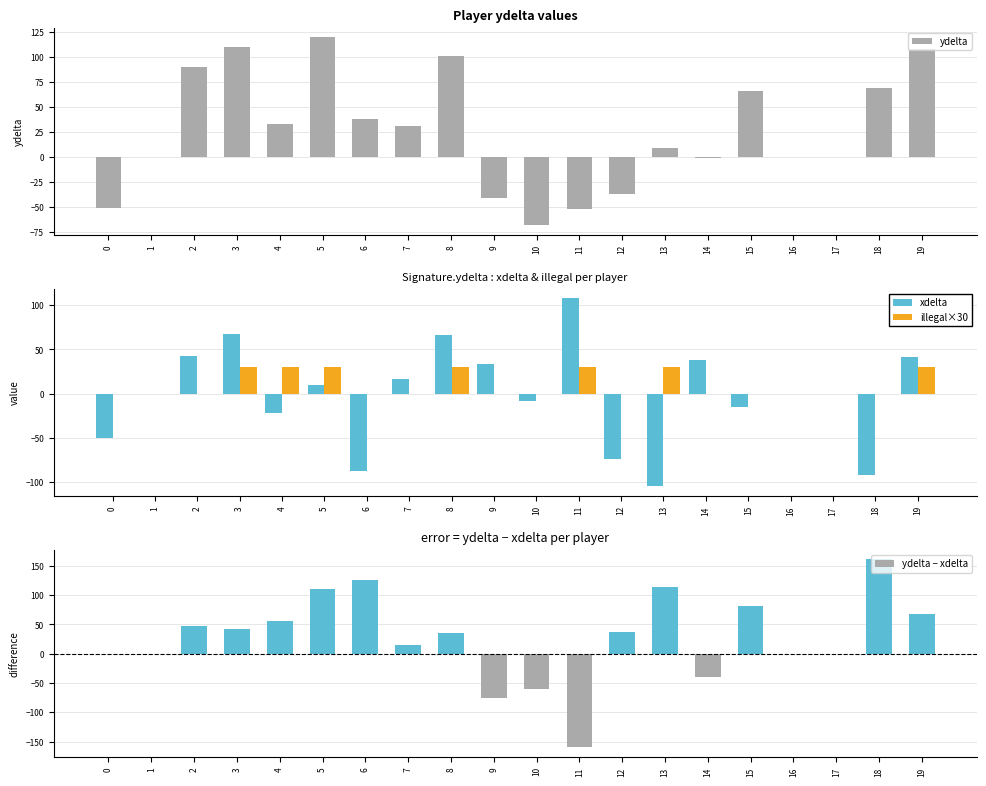

What is the difference between the maximum and second lowest values in the ydelta series?

172